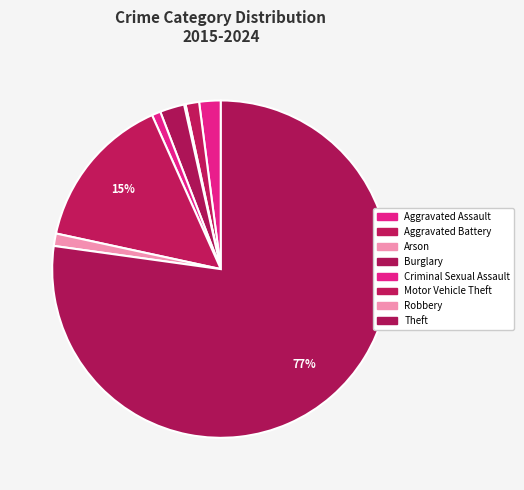

To the nearest percent, what percentage of the pie is Theft?

77%